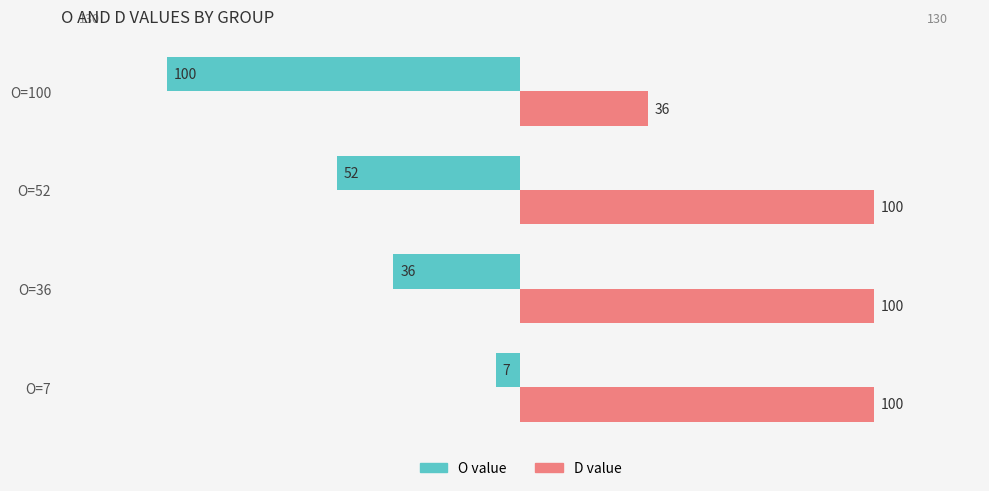

What is the maximum value shown in the chart?

100